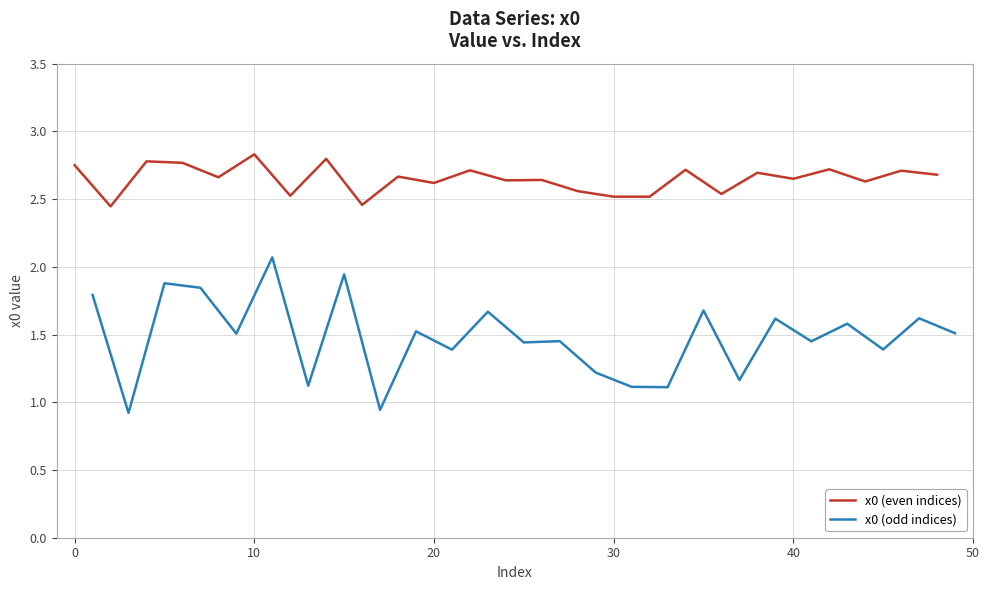

What value does the x0 (odd indices) series have at 20?

1.4